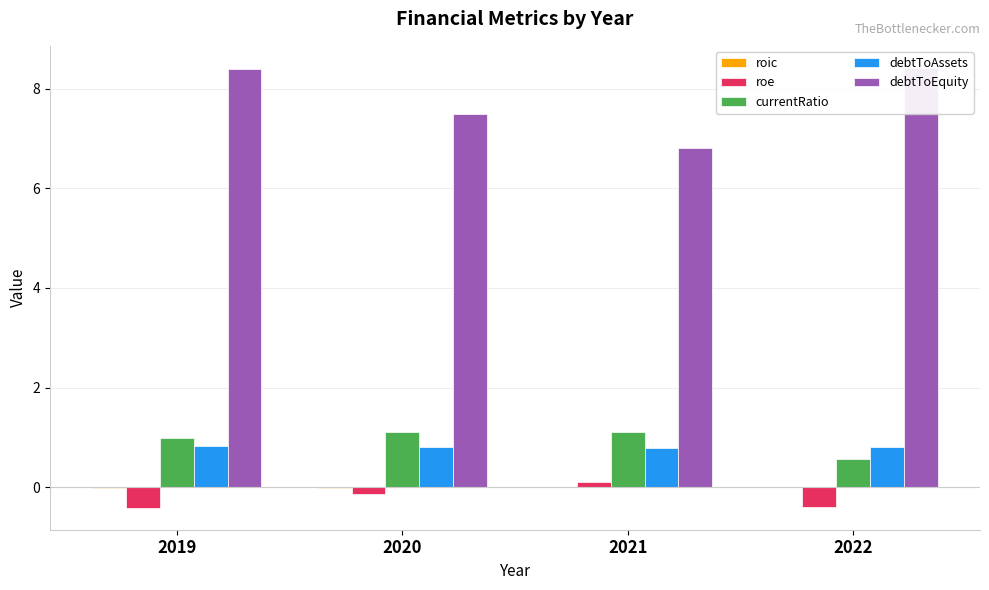

How many positive values does the roic series have?

2